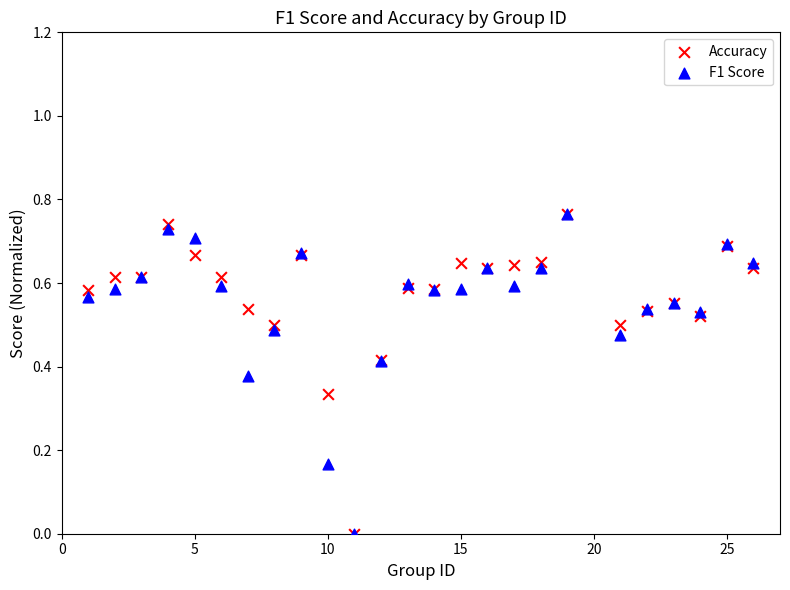

What are all the series names shown in the legend?

Accuracy, F1 Score